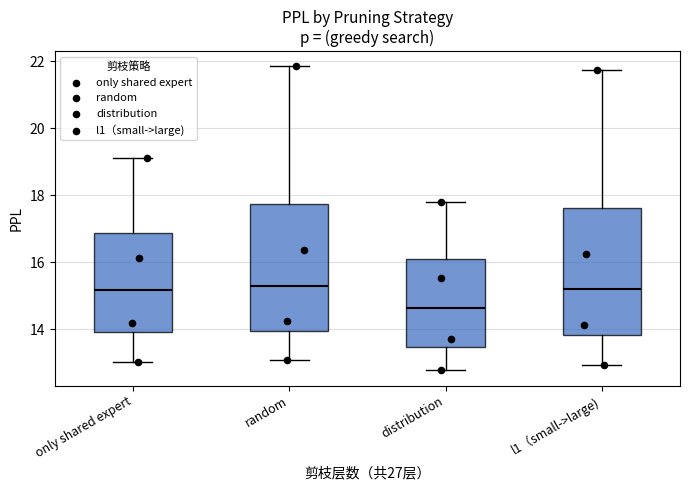

Where is the upper edge of the box for random on the y-axis? The values are not printed on the chart, so give them approximately, as read against the axis.

17.8